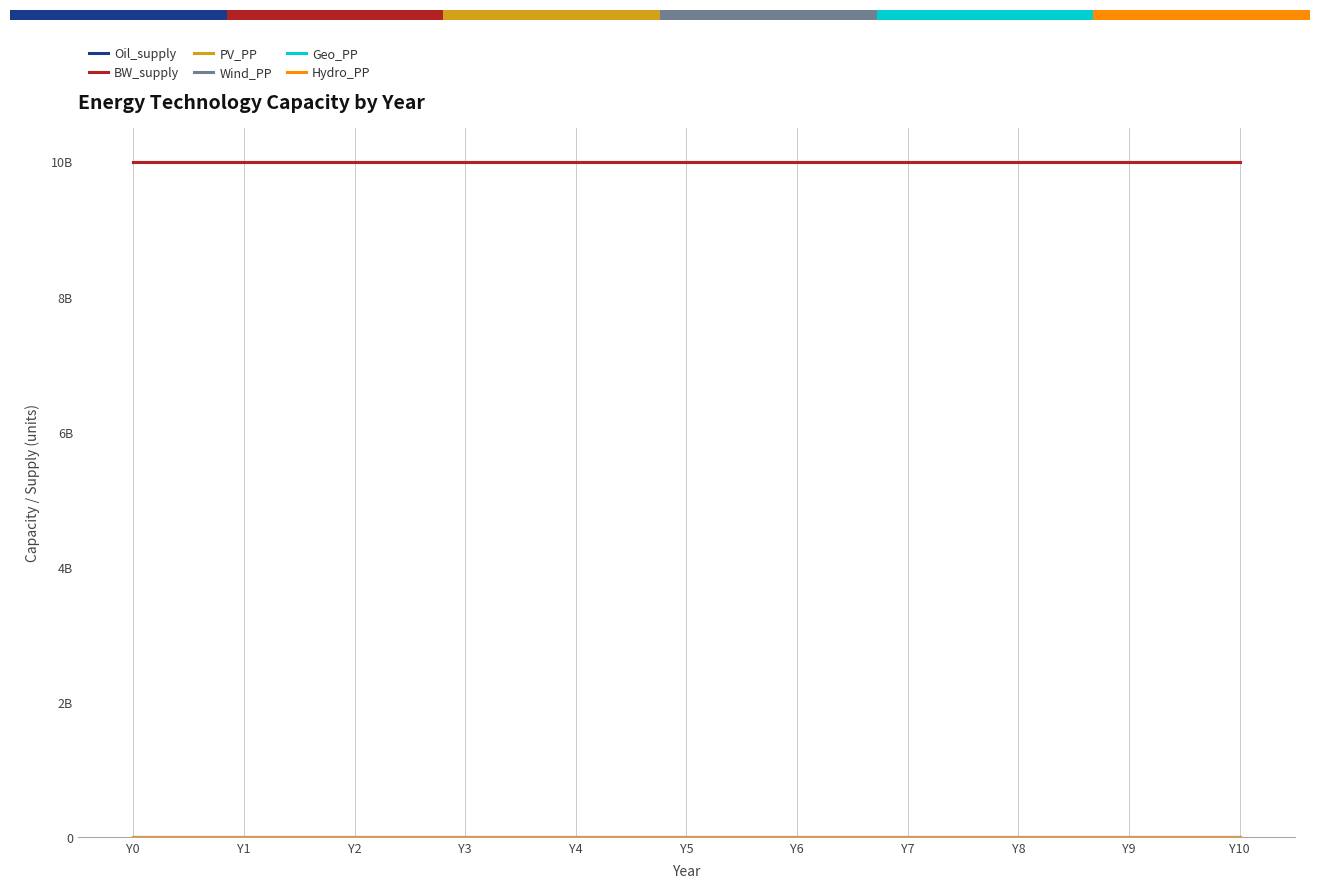

Which series has the largest total across all categories?

Oil_supply